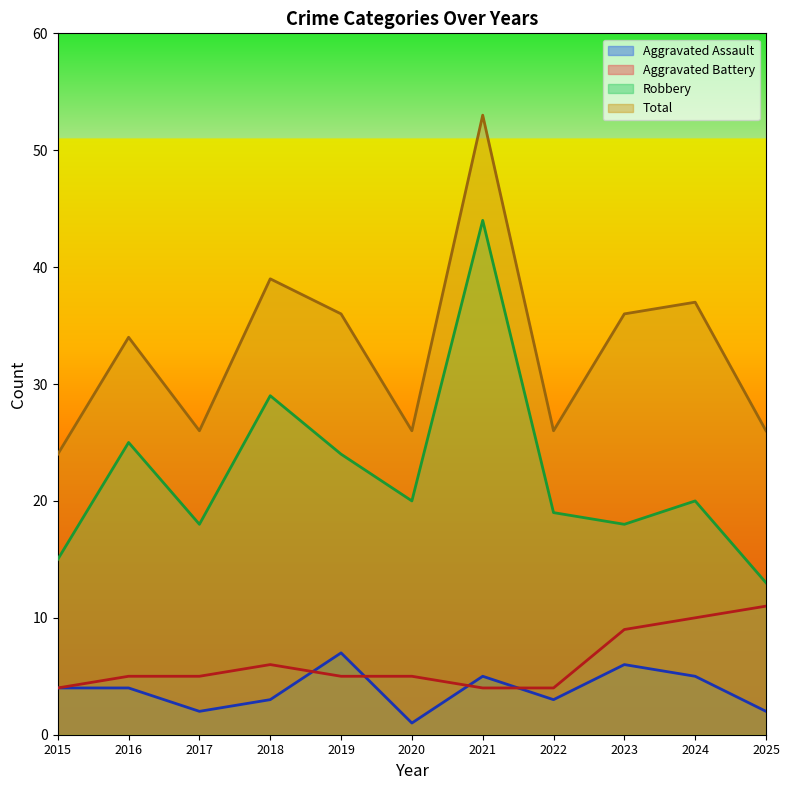

Reading left to right, list all the values displayed in this chart.

Aggravated Assault: 2015=4	2016=4	2017=2	2018=3	2019=7	2020=1	2021=5	2022=3	2023=6	2024=5	2025=2
Aggravated Battery: 2015=4	2016=5	2017=5	2018=6	2019=5	2020=5	2021=4	2022=4	2023=9	2024=10	2025=11
Robbery: 2015=15	2016=25	2017=18	2018=29	2019=24	2020=20	2021=44	2022=19	2023=18	2024=20	2025=13
Total: 2015=24	2016=34	2017=26	2018=39	2019=36	2020=26	2021=53	2022=26	2023=36	2024=37	2025=26